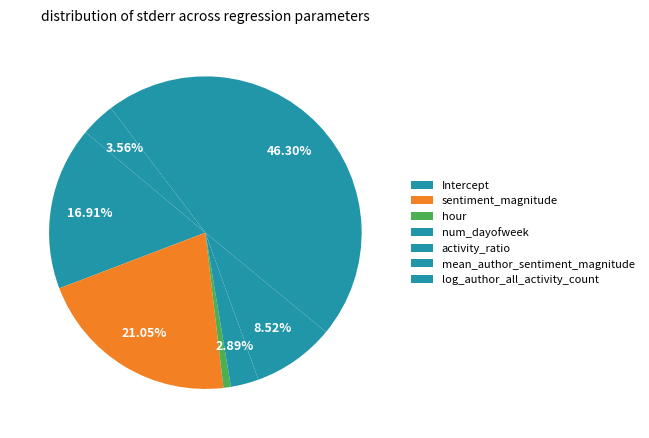

To the nearest percent, what is the average slice percentage?

14%